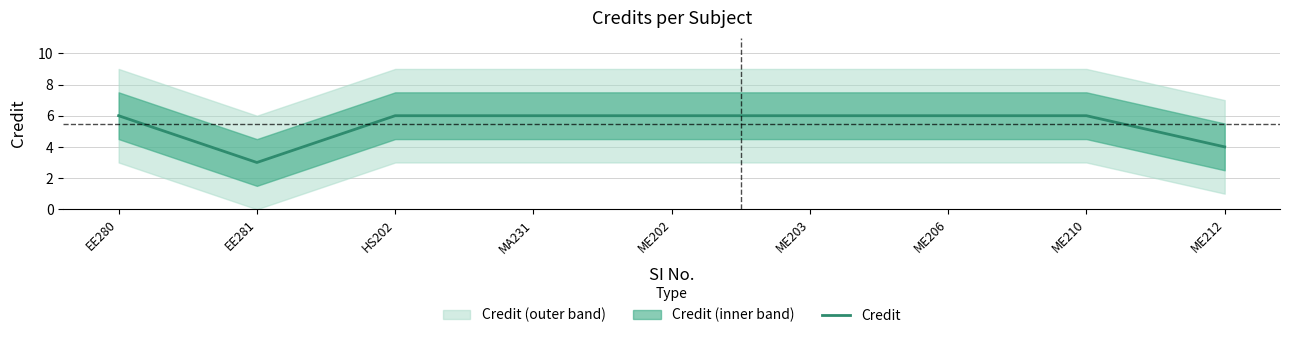

How many lines are shown in the chart?

1